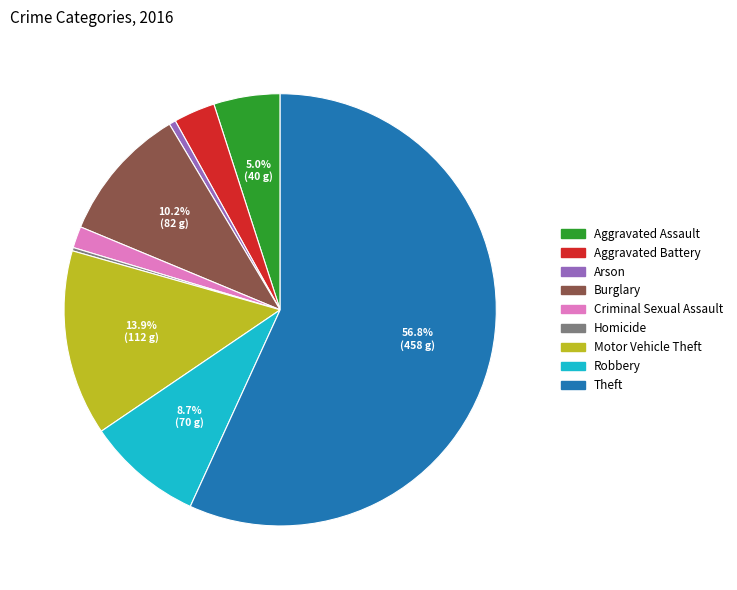

Which category has the biggest portion of the pie?

Theft